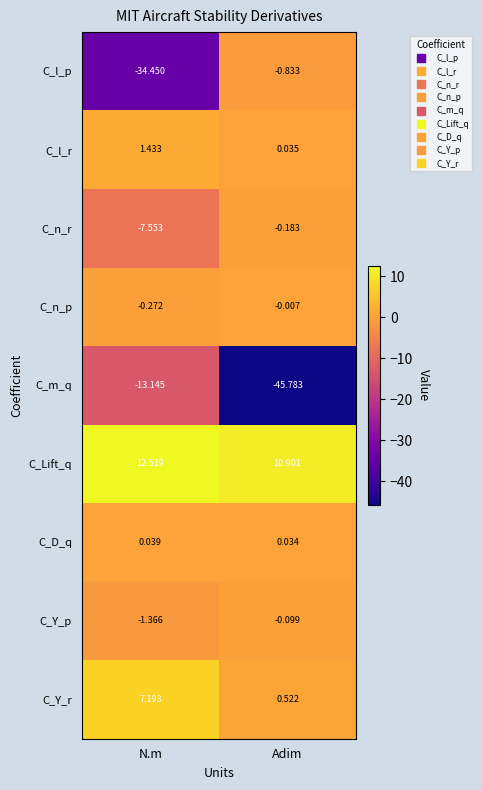

Between N.m and Adim, which series saw the biggest shift?

C_l_p